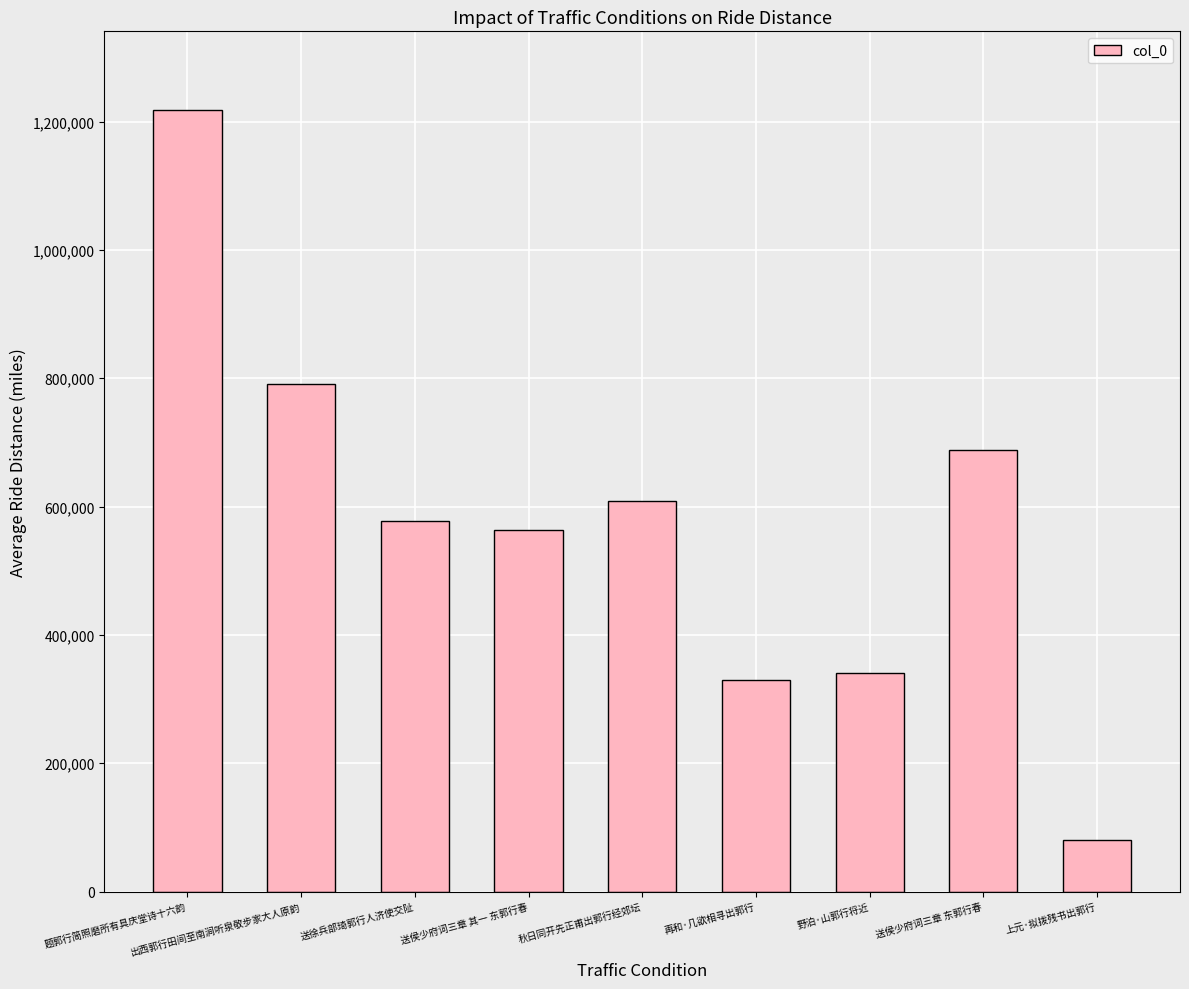

At which category does the chart reach its peak across all series?

题郭行简照磨所有具庆堂诗十六韵